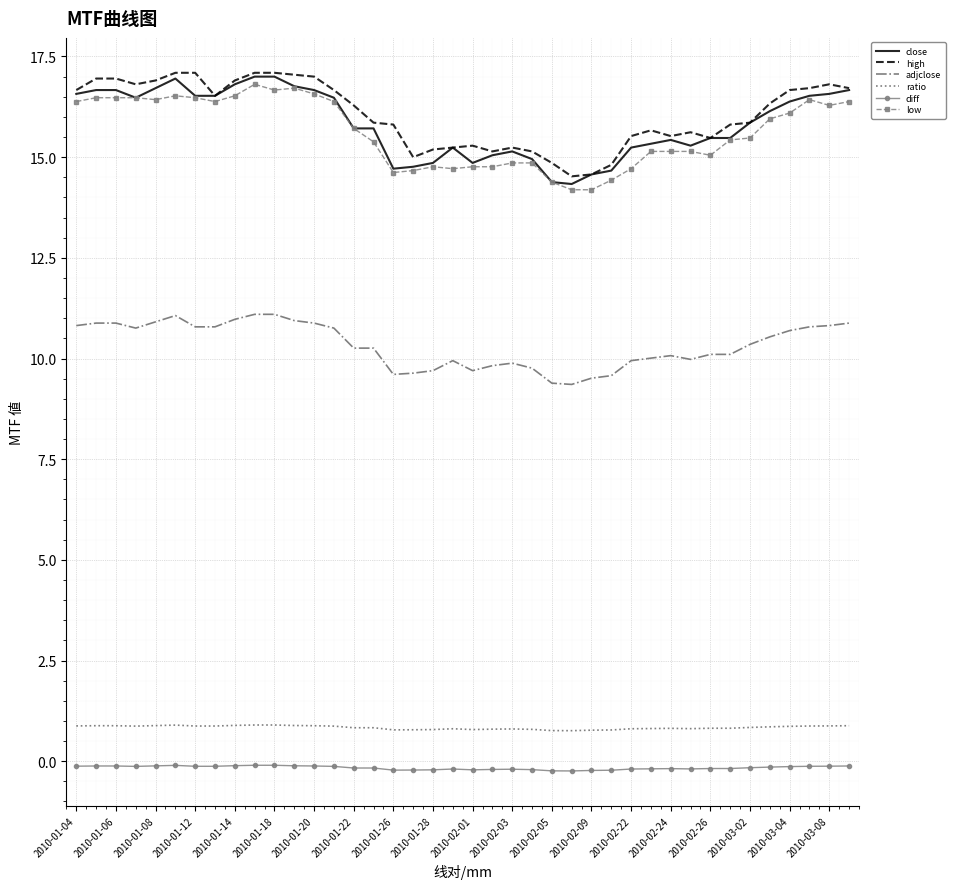

What is the minimum value shown in the chart?

-0.2